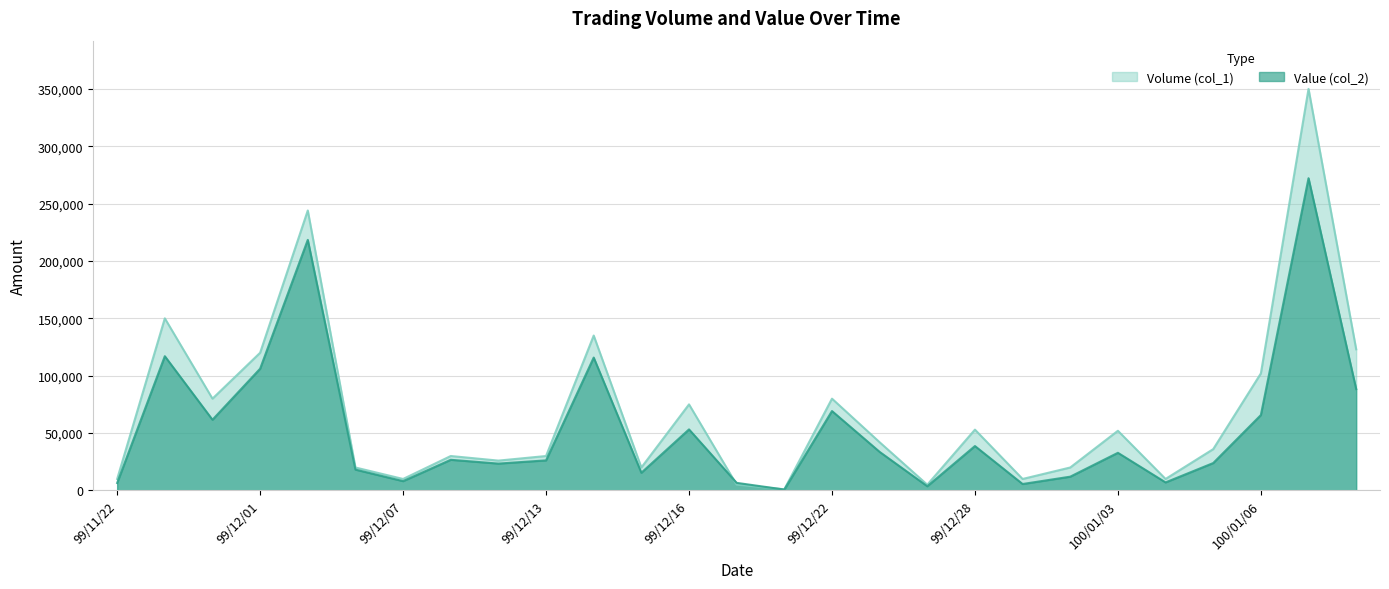

Reading right to left, what are all the values shown in this chart?

Volume (col_1): 123000	350000	102000	36000	10000	52000	20000	10000	53000	5000	42000	80000	1000	5000	75000	20000	135000	30000	26000	30000	10000	20000	244000	120000	80000	150000	10000
Value (col_2): 88340	272130	65700	23860	7000	32800	12000	5600	38690	3650	33600	69200	760	6600	53200	15400	115800	26200	23400	26700	8100	18150	218370	106100	61600	117000	6500